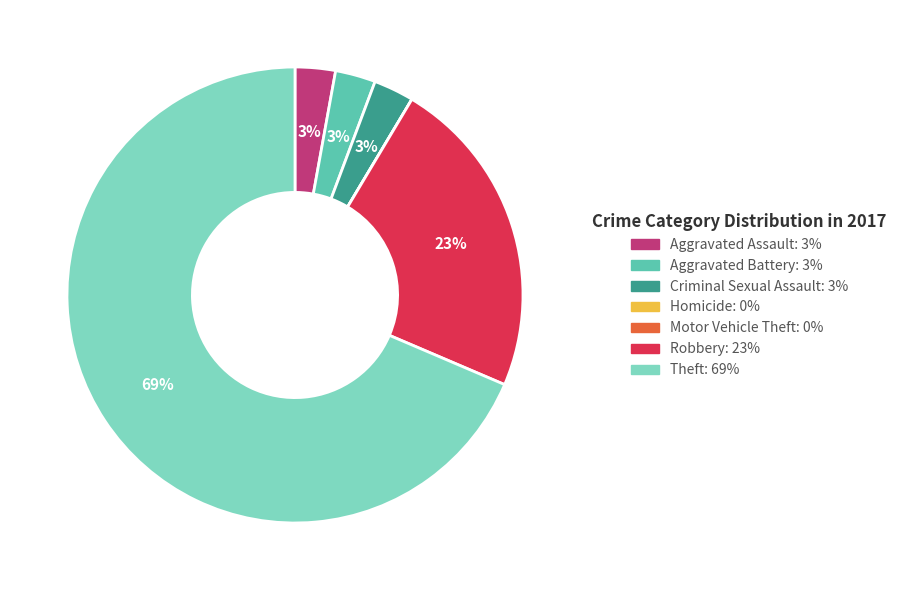

Which slice is the largest?

Theft